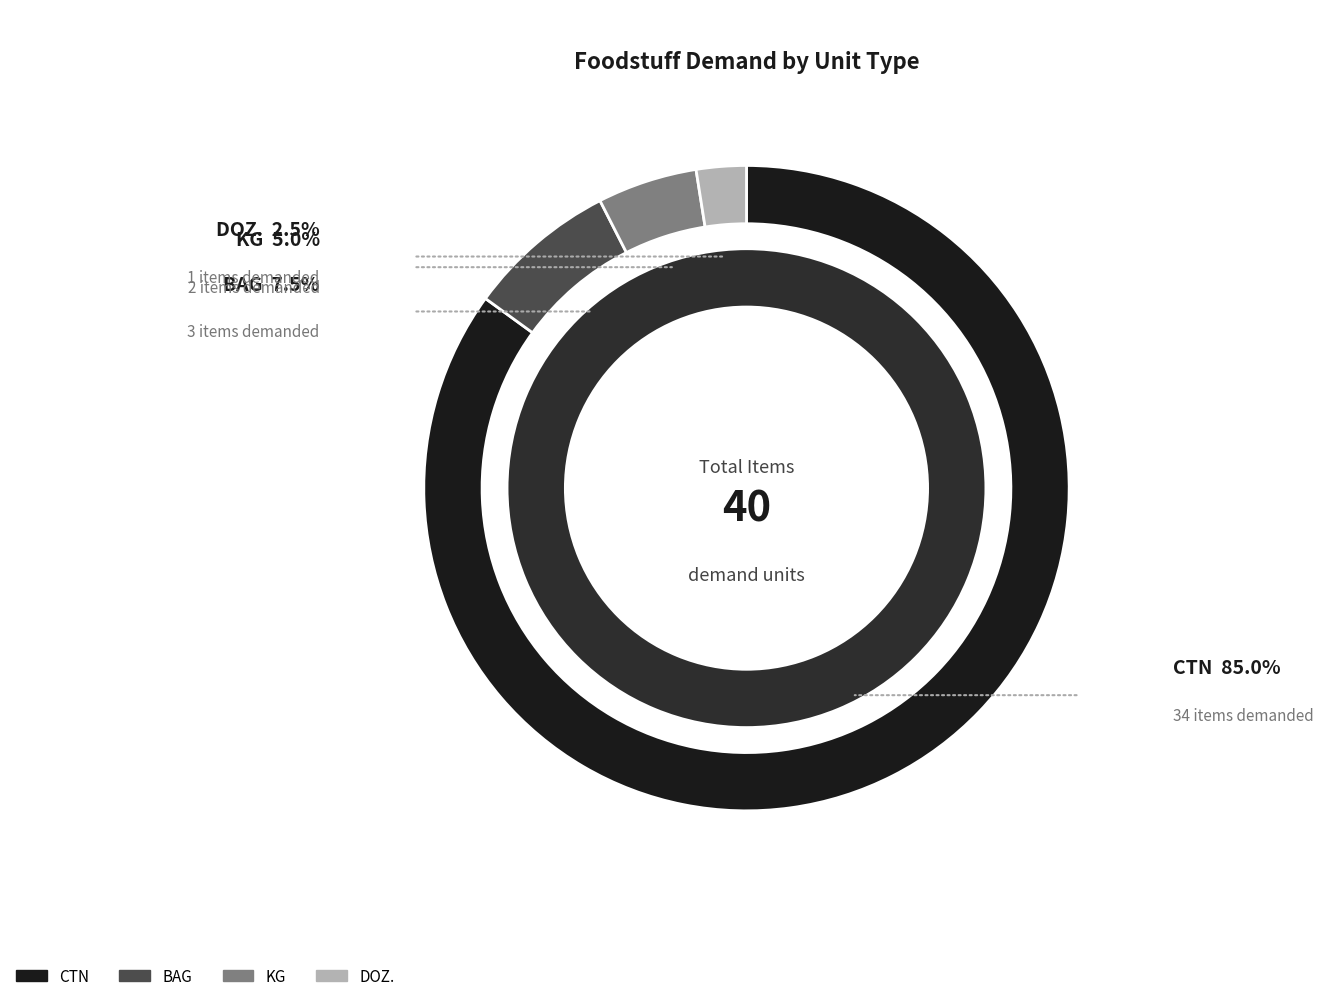

Which slice is the smallest?

DOZ.